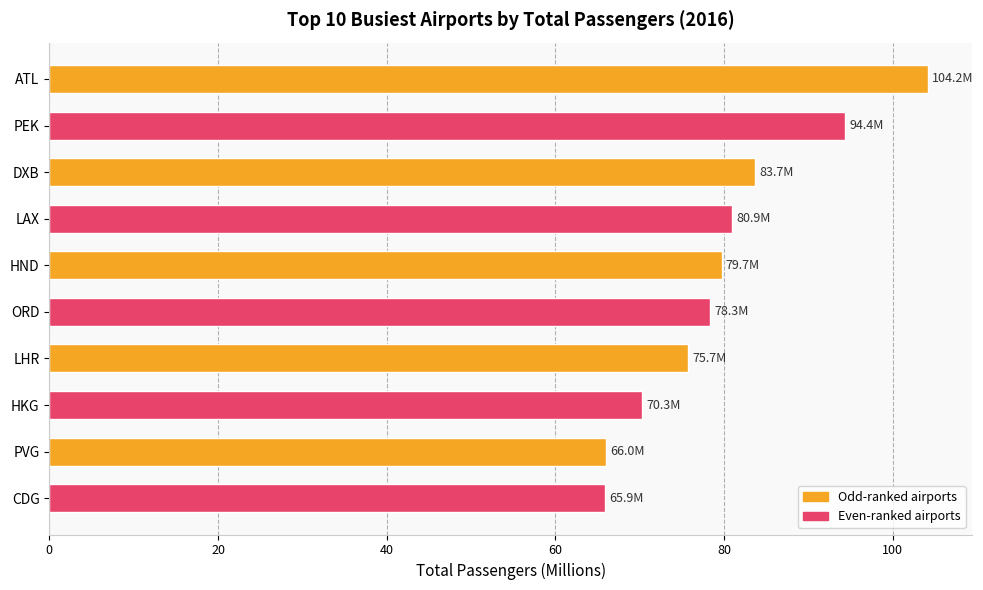

Are the bars horizontal?

Yes